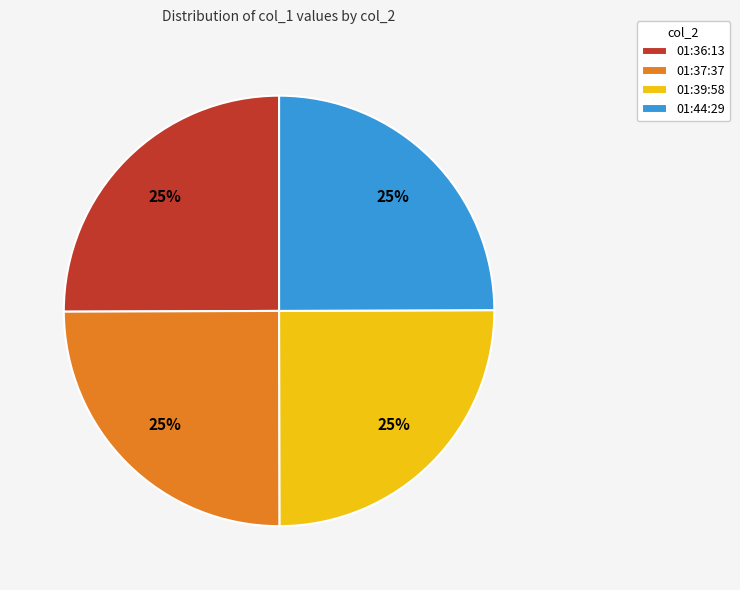

What percentage is the 01:36:13 slice, to the nearest percent?

25%